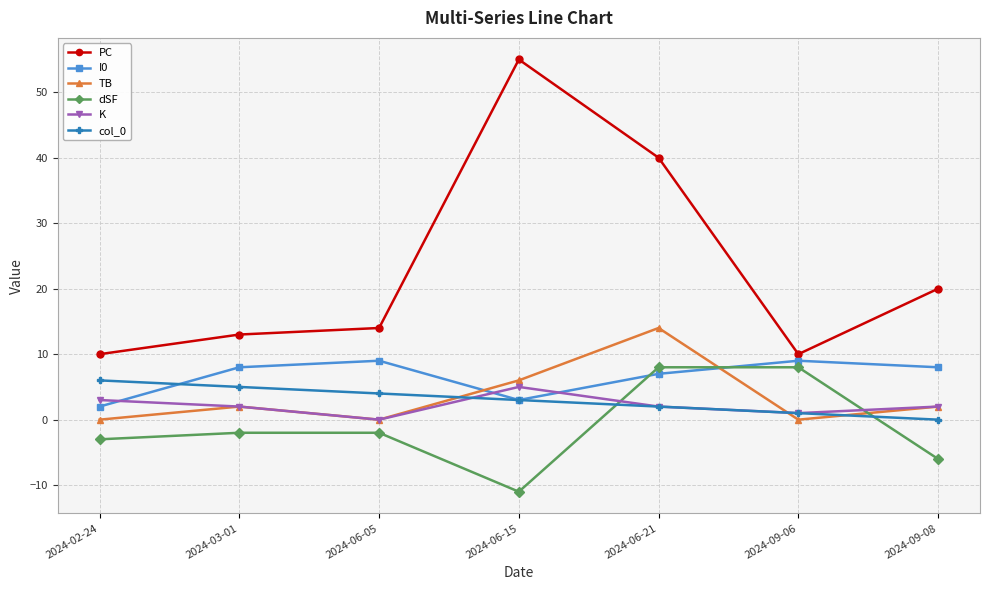

What is the difference between the maximum and minimum values in the col_0 series?

6